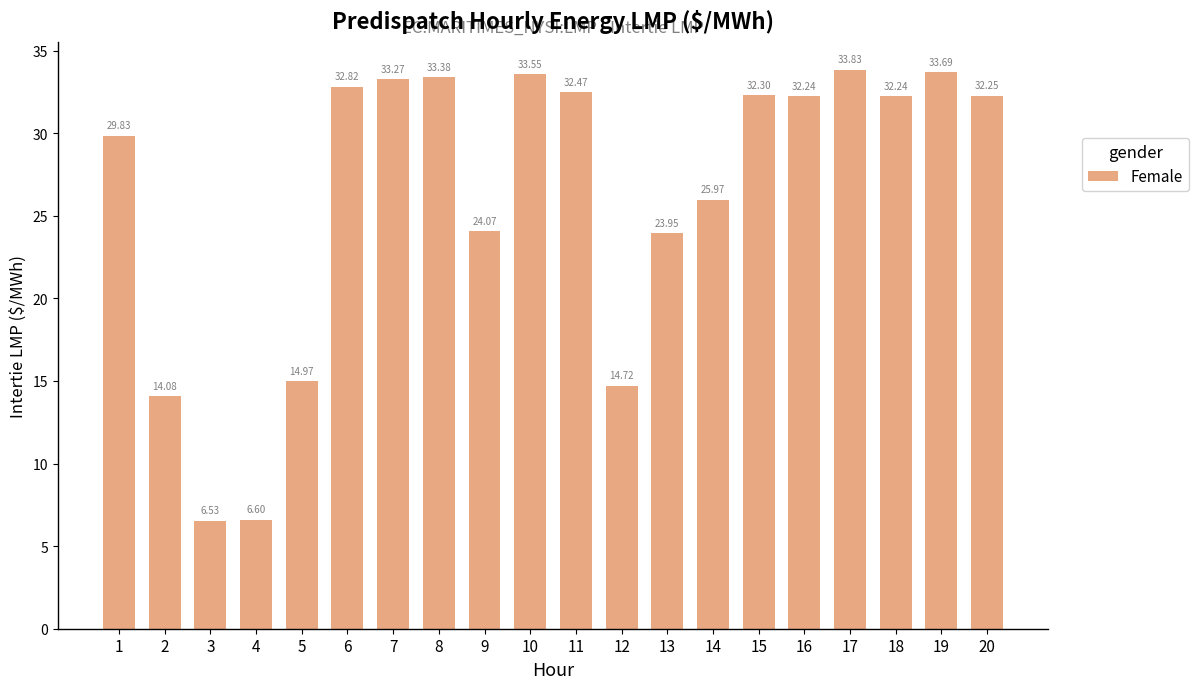

Which label corresponds to the smallest value in the chart?

3